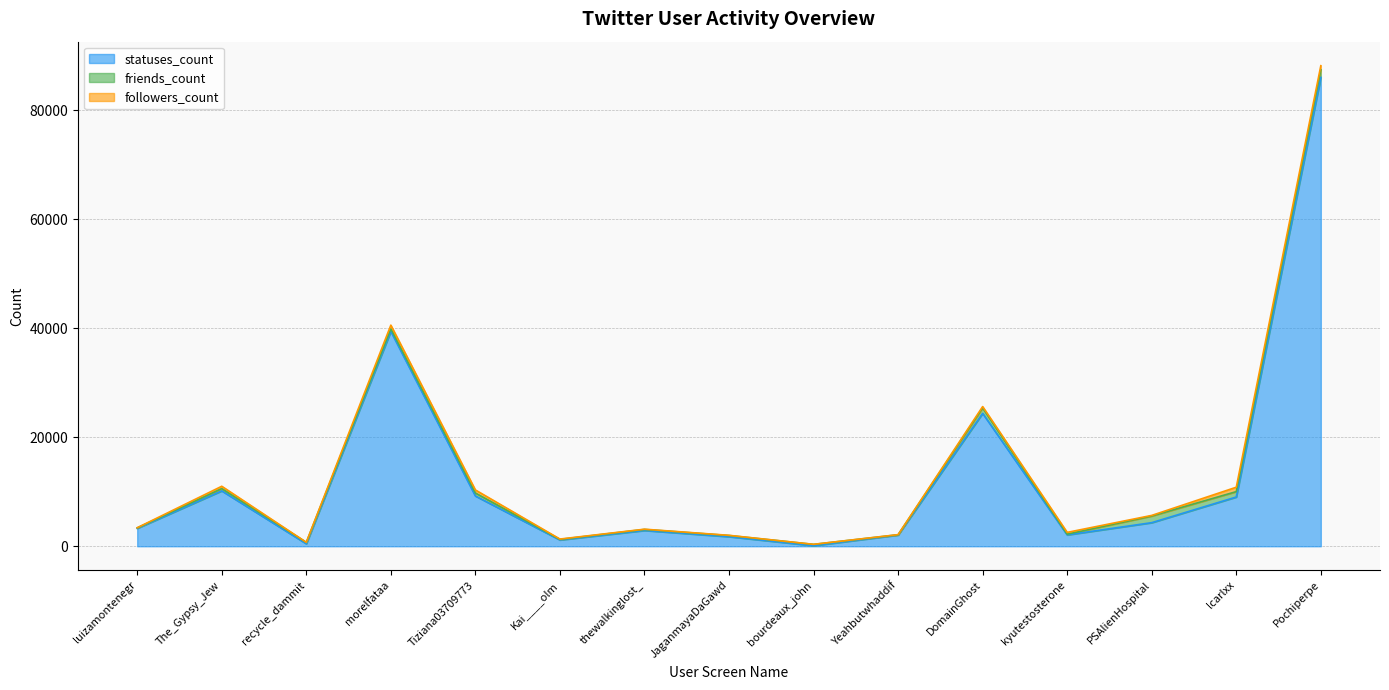

What is the sum of the followers_count values at bourdeaux_john and Yeahbutwhaddif?

39